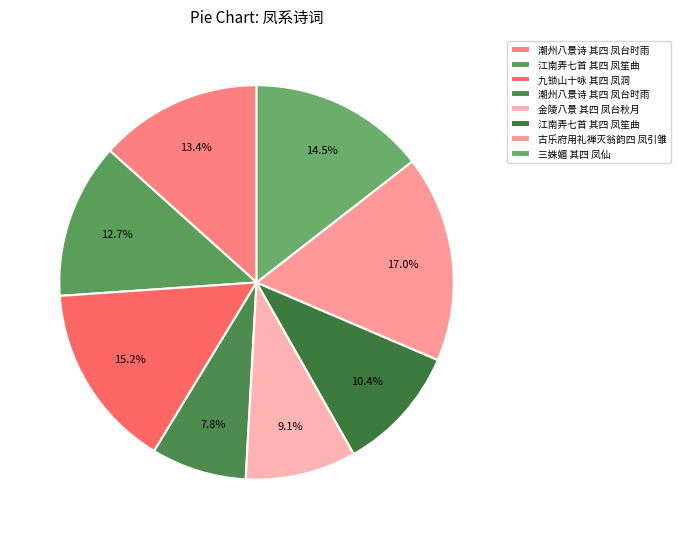

How many slices are in this pie chart?

8